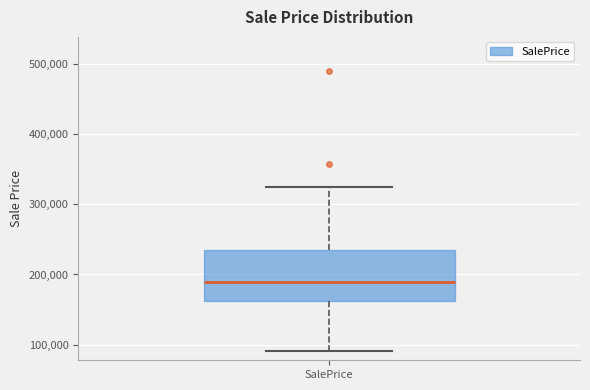

Where is the upper edge of the box for SalePrice on the y-axis? The values are not printed on the chart, so give them approximately, as read against the axis.

240000